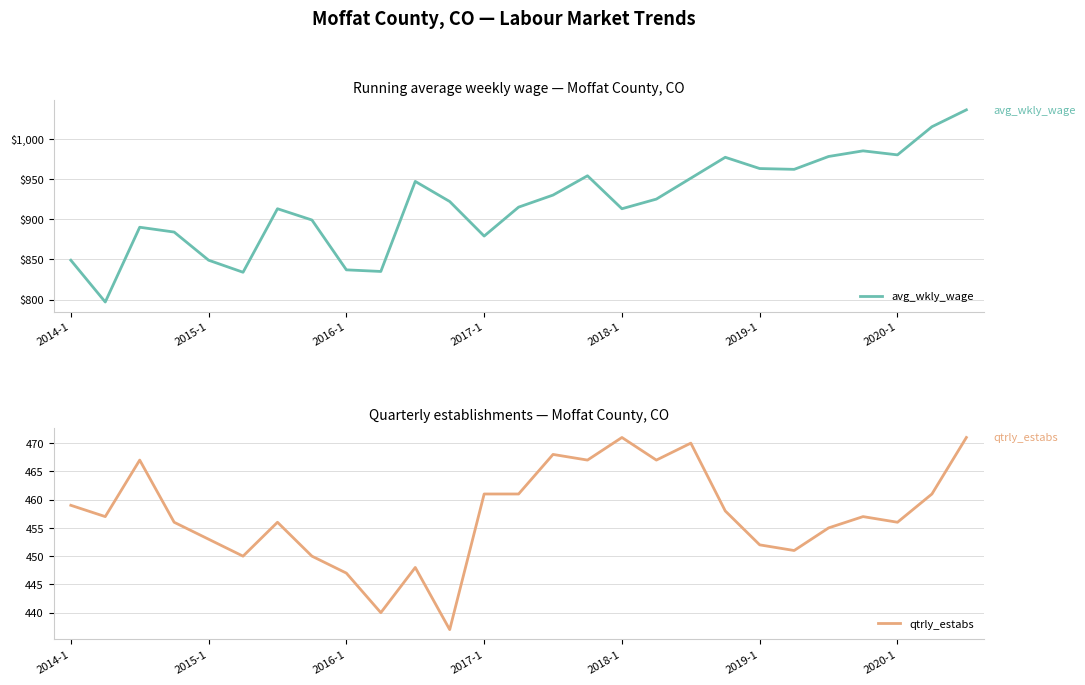

True or false: qtrly_estabs has a value of 452 at 2019-1.

True